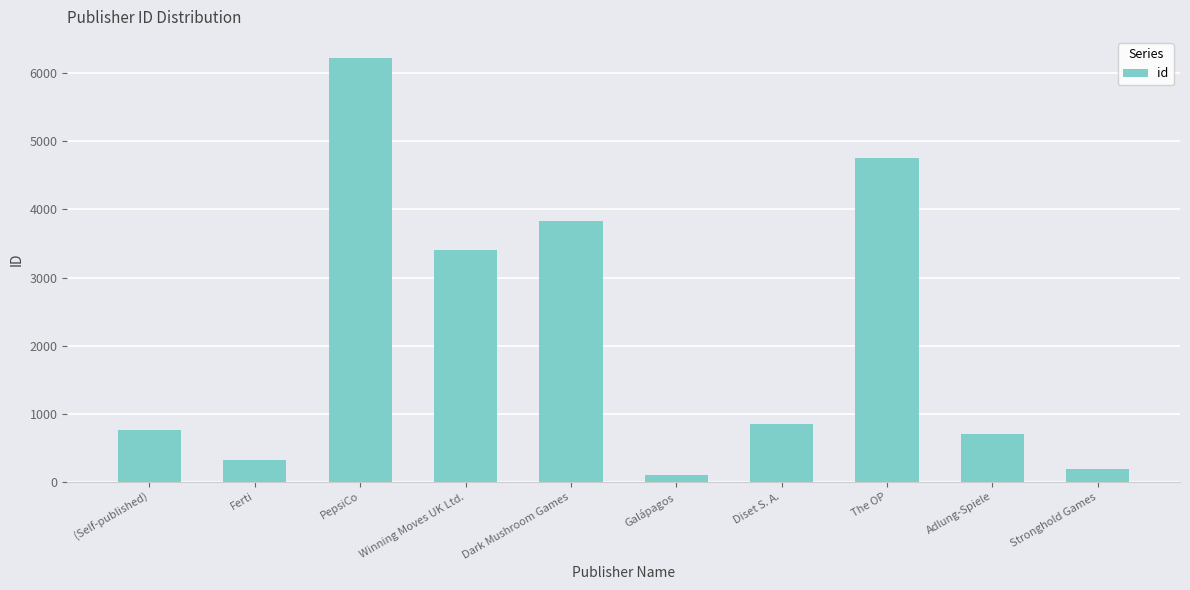

List the labels in order of value, smallest first.

Galápagos, Stronghold Games, Ferti, Adlung-Spiele, (Self-published), Diset S. A., Winning Moves UK Ltd., Dark Mushroom Games, The OP, PepsiCo